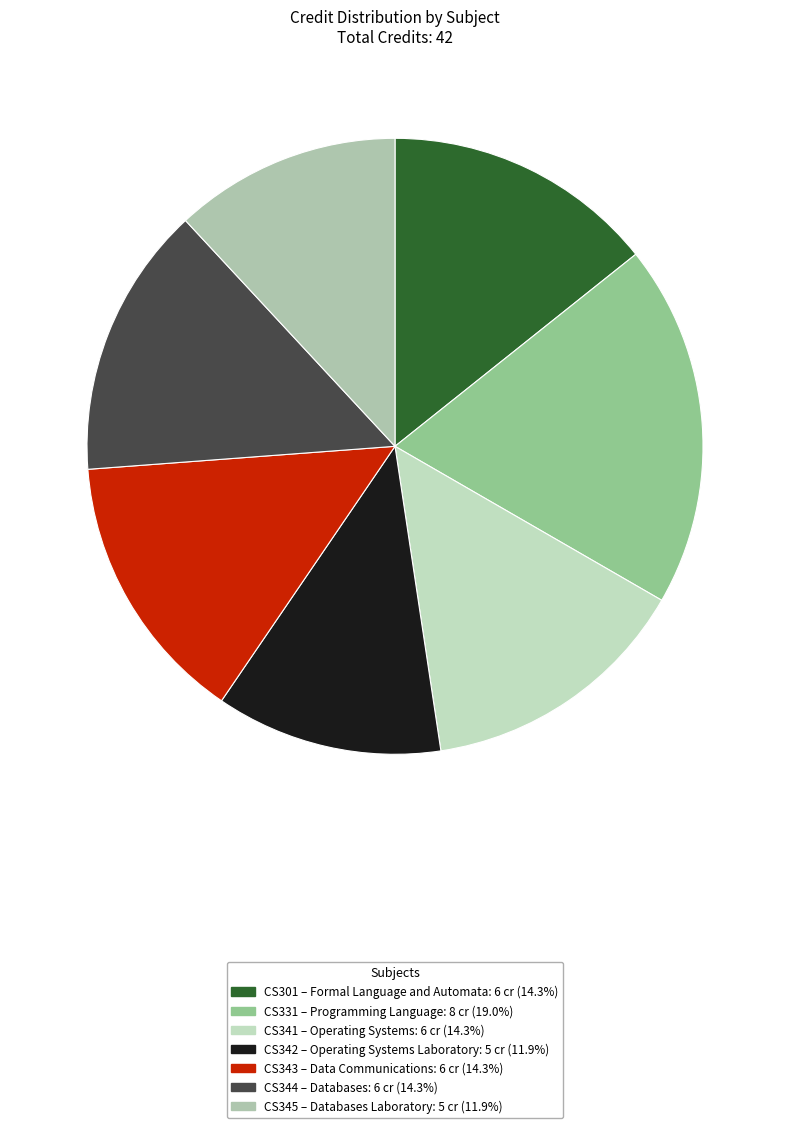

Which slice is the smallest?

Operating Systems Laboratory